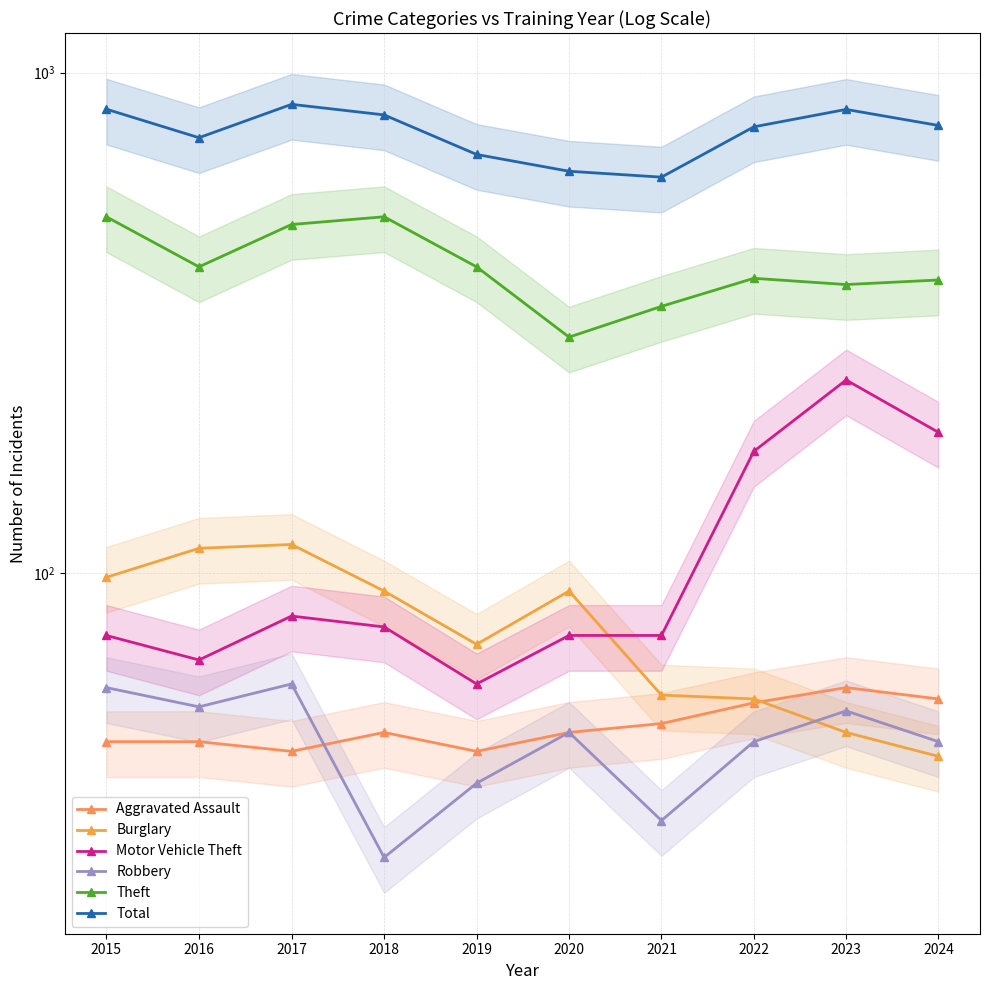

Reading left to right, what are all the values shown in this chart?

Aggravated Assault: 2015=46	2016=46	2017=44	2018=48	2019=44	2020=48	2021=50	2022=55	2023=59	2024=56
Burglary: 2015=98	2016=112	2017=114	2018=92	2019=72	2020=92	2021=57	2022=56	2023=48	2024=43
Motor Vehicle Theft: 2015=75	2016=67	2017=82	2018=78	2019=60	2020=75	2021=75	2022=175	2023=243	2024=191
Robbery: 2015=59	2016=54	2017=60	2018=27	2019=38	2020=48	2021=32	2022=46	2023=53	2024=46
Theft: 2015=515	2016=409	2017=497	2018=515	2019=409	2020=296	2021=341	2022=388	2023=377	2024=385
Total: 2015=845	2016=741	2017=864	2018=823	2019=686	2020=635	2021=618	2022=779	2023=844	2024=784